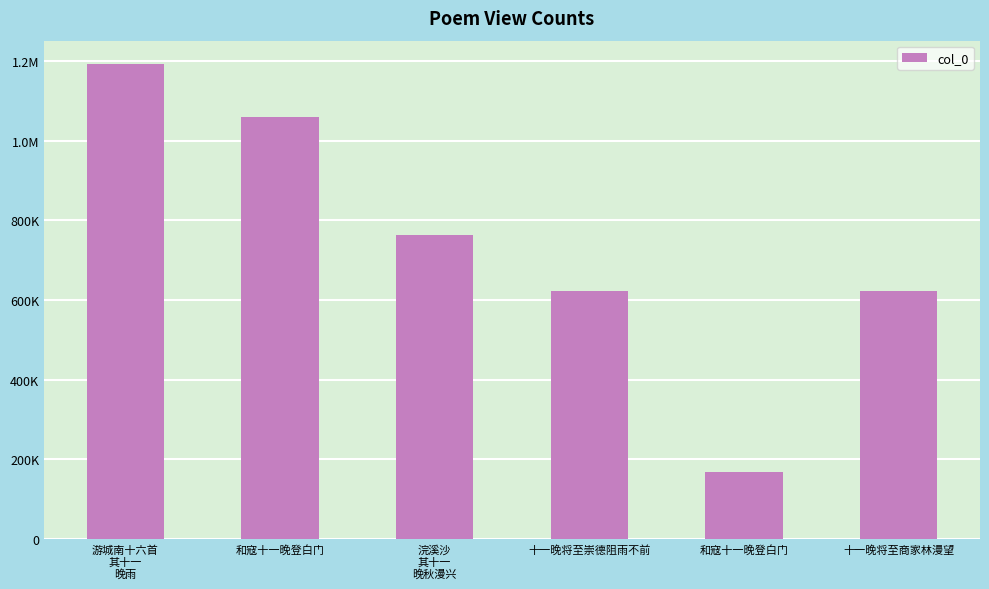

What is the difference between the second highest and second lowest values?

437045